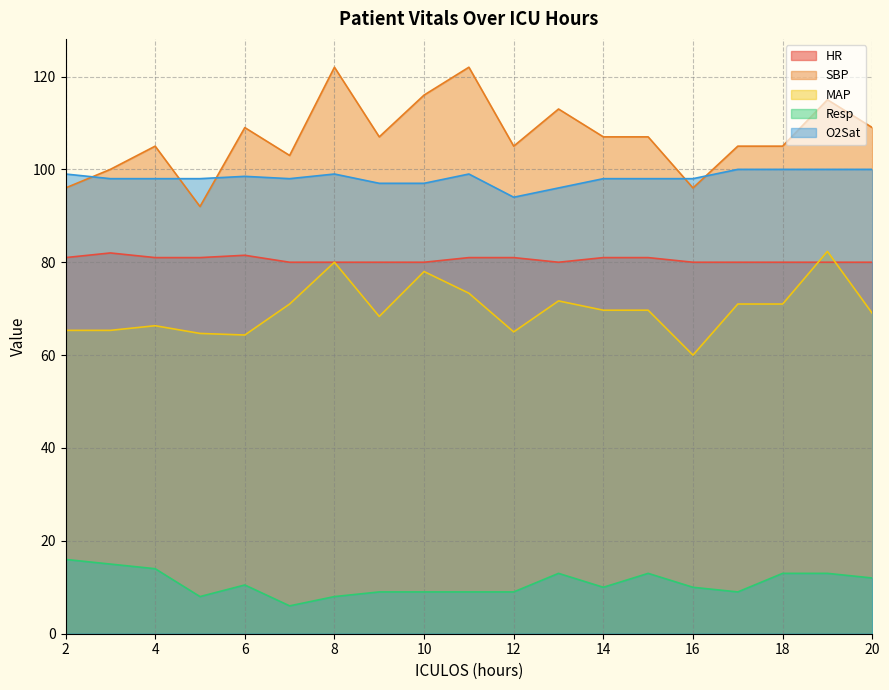

Reading left to right, list all the values displayed in this chart.

HR: 2=81.0	3=82.0	4=81.0	5=81.0	6=81.5	7=80.0	8=80.0	9=80.0	10=80.0	11=81.0	12=81.0	13=80.0	14=81.0	15=81.0	16=80.0	17=80.0	18=80.0	19=80.0	20=80.0
SBP: 2=96.0	3=100.0	4=105.0	5=92.0	6=109.0	7=103.0	8=122.0	9=107.0	10=116.0	11=122.0	12=105.0	13=113.0	14=107.0	15=107.0	16=96.0	17=105.0	18=105.0	19=115.0	20=109.0
MAP: 2=65.3	3=65.3	4=66.3	5=64.7	6=64.3	7=71.0	8=80.0	9=68.3	10=78.0	11=73.3	12=65.0	13=71.7	14=69.7	15=69.7	16=60.0	17=71.0	18=71.0	19=82.3	20=69.0
Resp: 2=16.0	3=15.0	4=14.0	5=8.0	6=10.5	7=6.0	8=8.0	9=9.0	10=9.0	11=9.0	12=9.0	13=13.0	14=10.0	15=13.0	16=10.0	17=9.0	18=13.0	19=13.0	20=12.0
O2Sat: 2=99.0	3=98.0	4=98.0	5=98.0	6=98.5	7=98.0	8=99.0	9=97.0	10=97.0	11=99.0	12=94.0	13=96.0	14=98.0	15=98.0	16=98.0	17=100.0	18=100.0	19=100.0	20=100.0